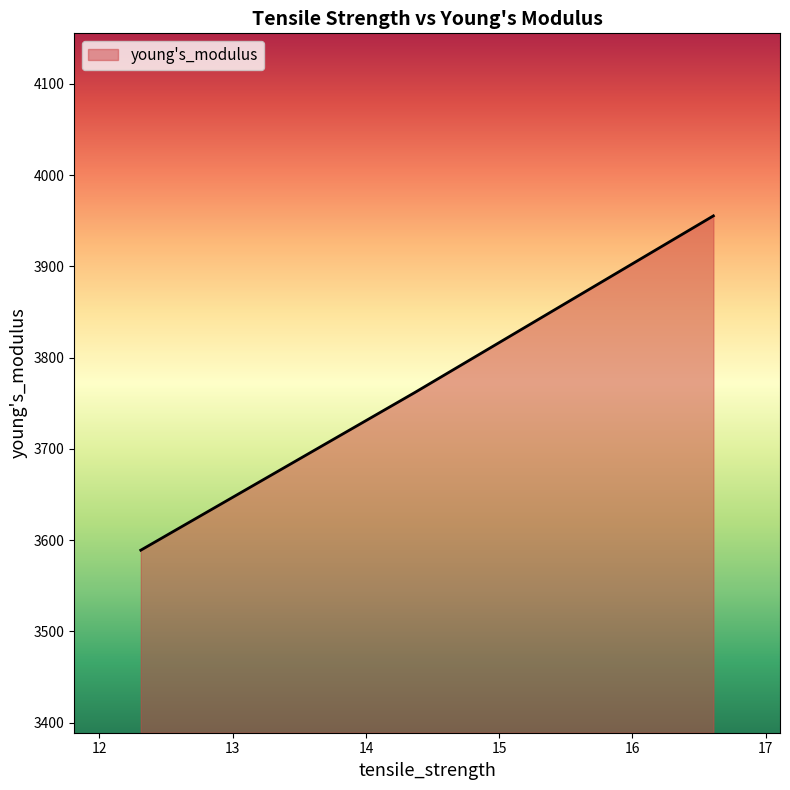

What is the smallest value displayed?

3589.0